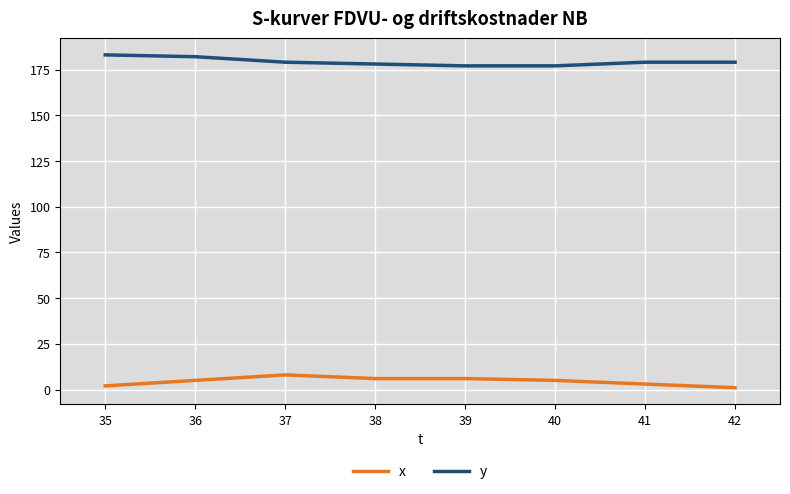

Is it true that x equals 5 at 40?

True